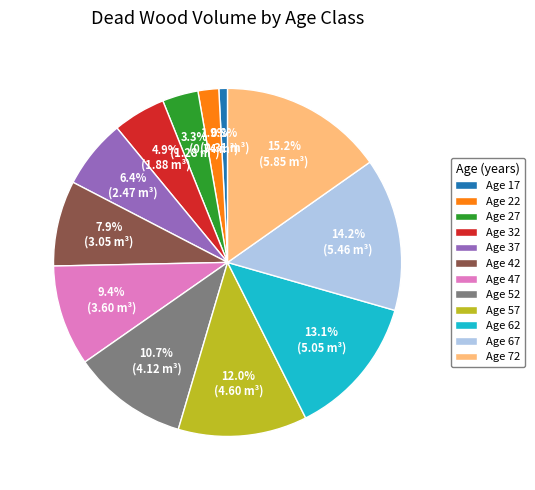

Does any single category account for the majority?

No